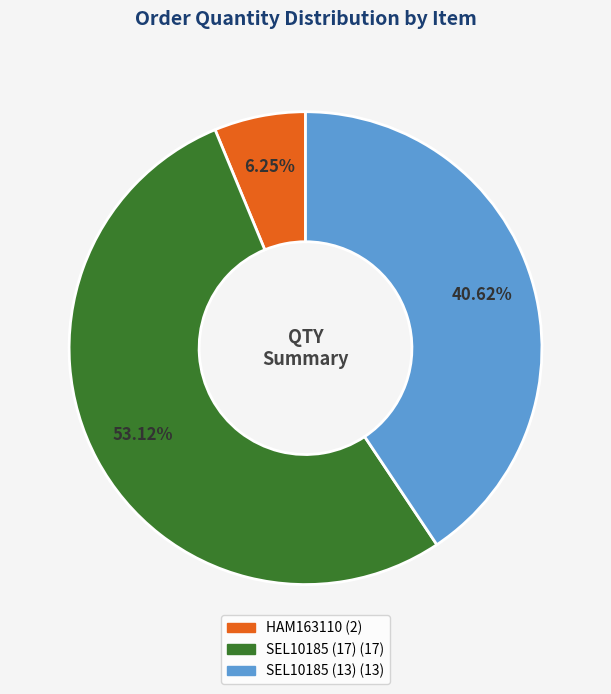

How many slices are in this pie chart?

3